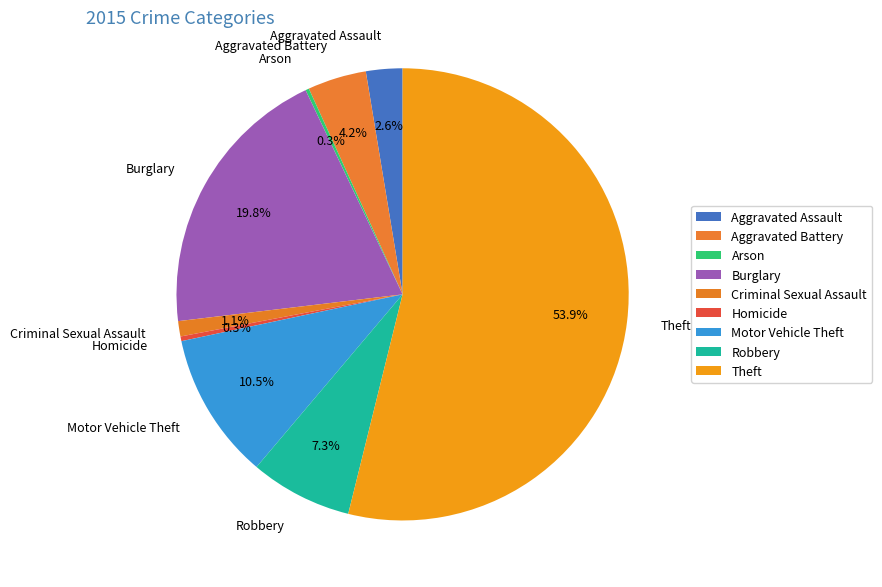

Is it true that Aggravated Battery is 12% of the pie?

False